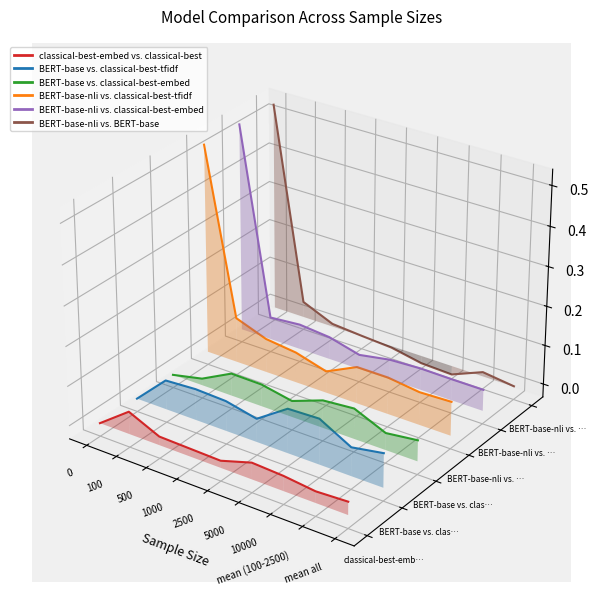

True or false: BERT-base vs. classical-best-tfidf and classical-best-embed vs. classical-best cross at least once.

False